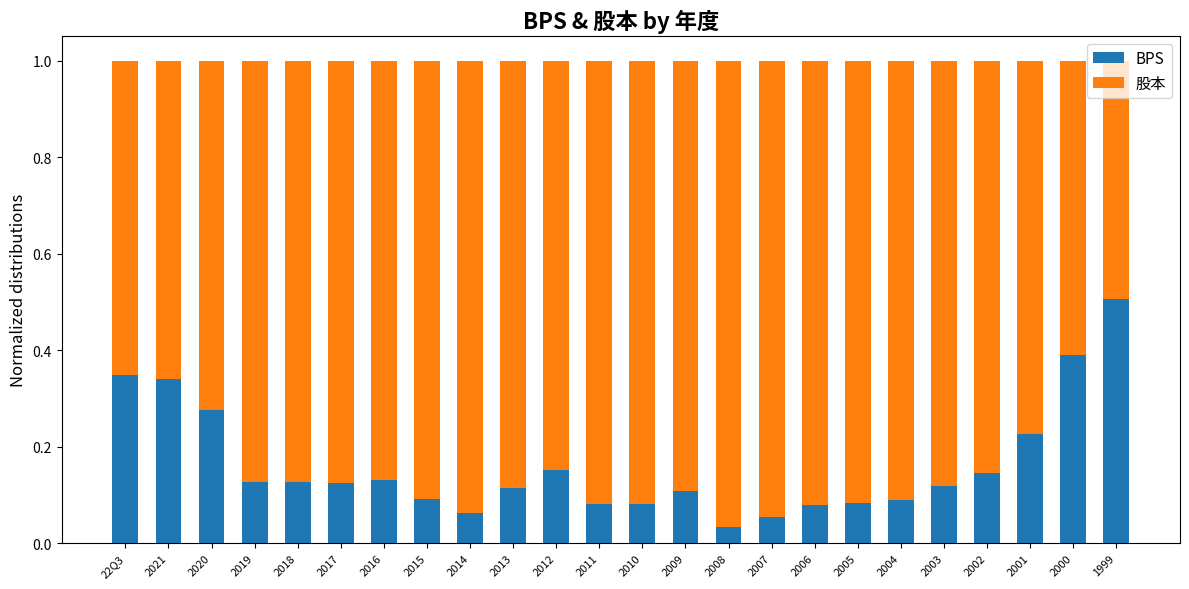

What is the sum of all BPS values?

3.9